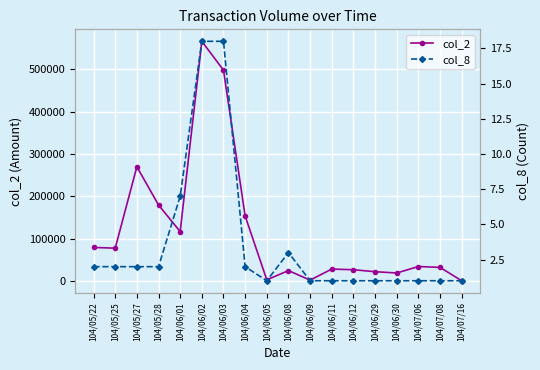

What is the highest value of the col_2 series?

565600